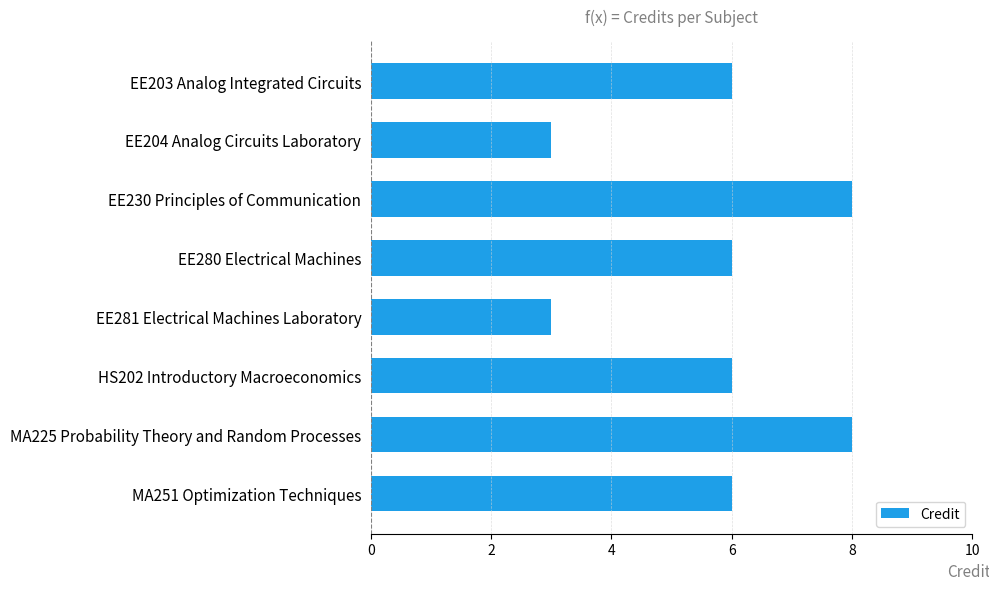

Reading top to bottom, list all the values displayed in this chart.

EE203 Analog Integrated Circuits=6	EE204 Analog Circuits Laboratory=3	EE230 Principles of Communication=8	EE280 Electrical Machines=6	EE281 Electrical Machines Laboratory=3	HS202 Introductory Macroeconomics=6	MA225 Probability Theory and Random Processes=8	MA251 Optimization Techniques=6